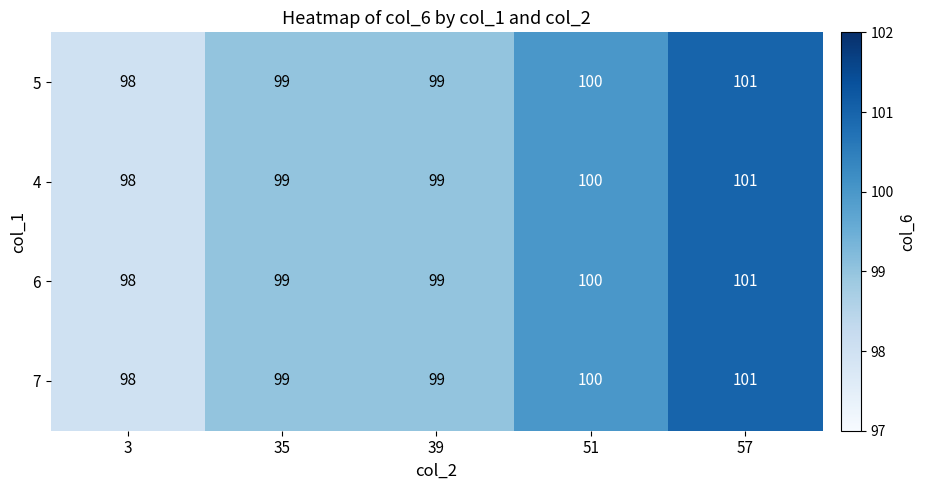

What is the sum of all 4 values?

497